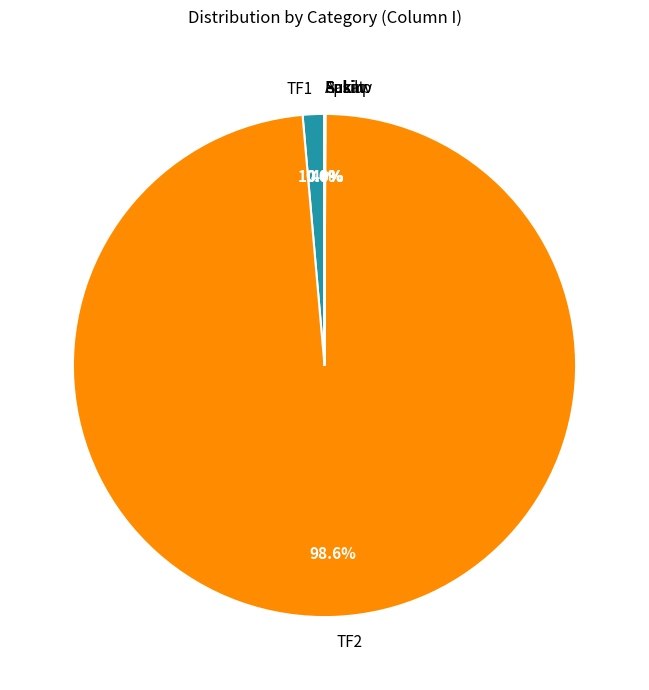

Which category has the biggest portion of the pie?

TF2